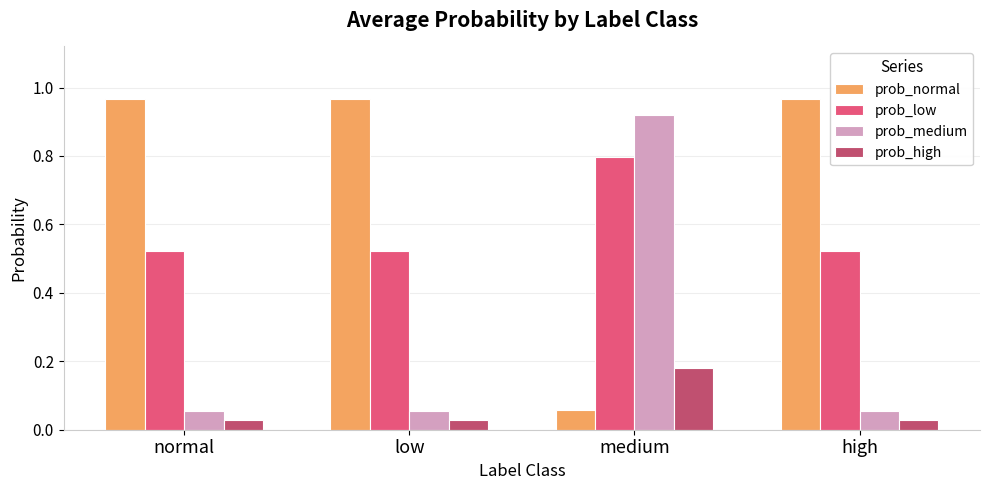

What is the sum of the prob_normal values at high and normal?

1.9